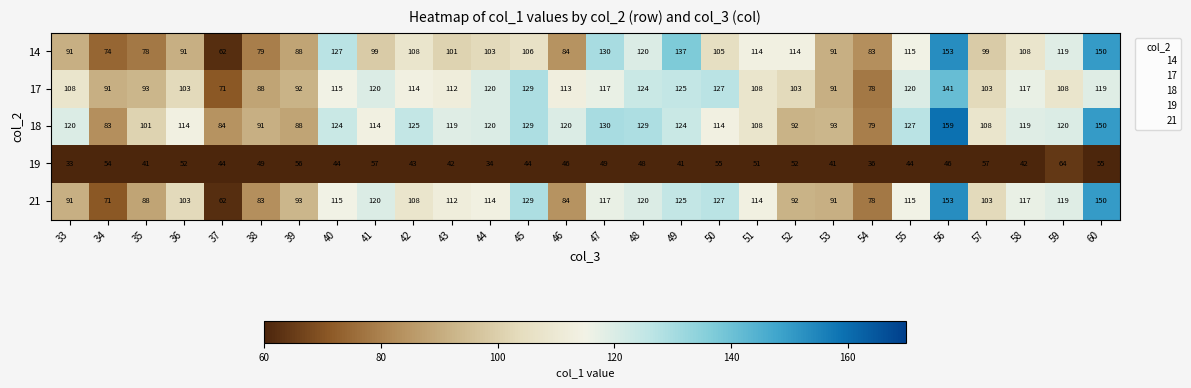

Is it true that 14 equals 79 at 48?

False